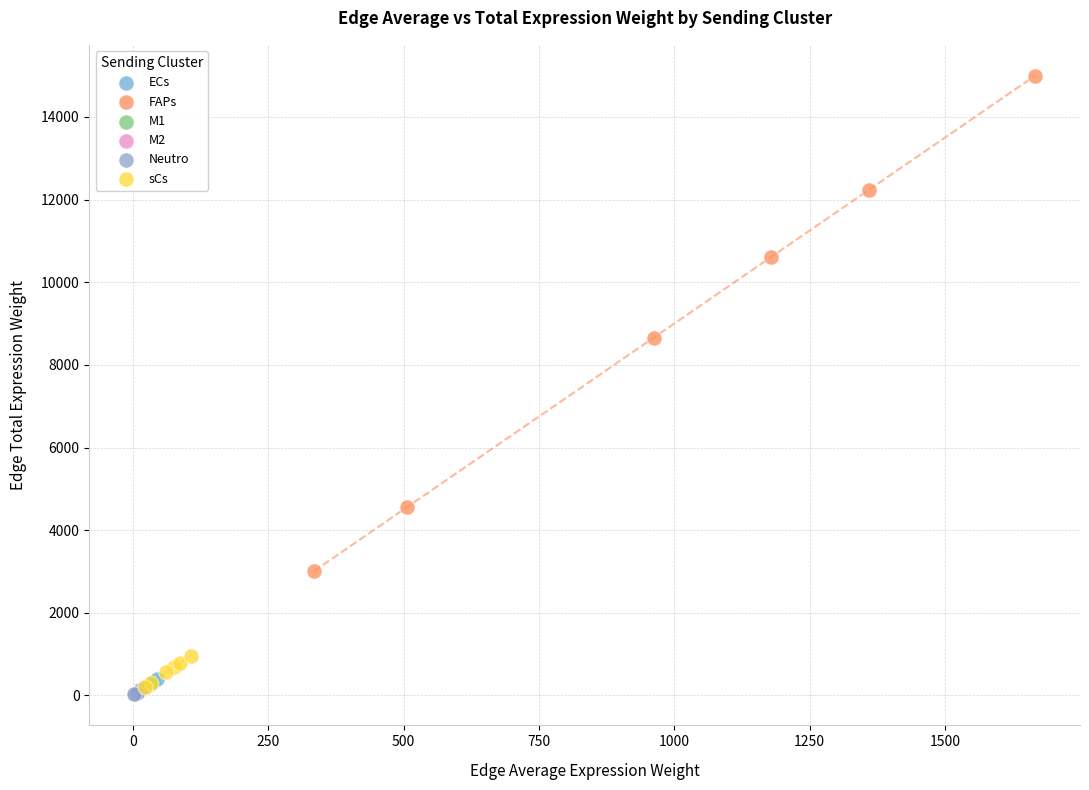

What are all the series names shown in the legend?

ECs, FAPs, M1, M2, Neutro, sCs